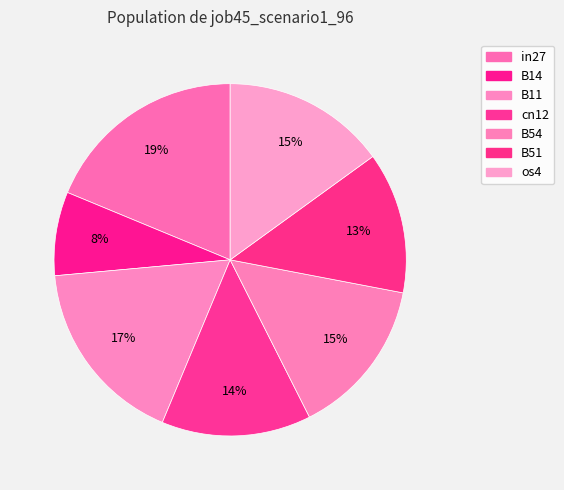

To the nearest percent, what is the average slice percentage?

14%